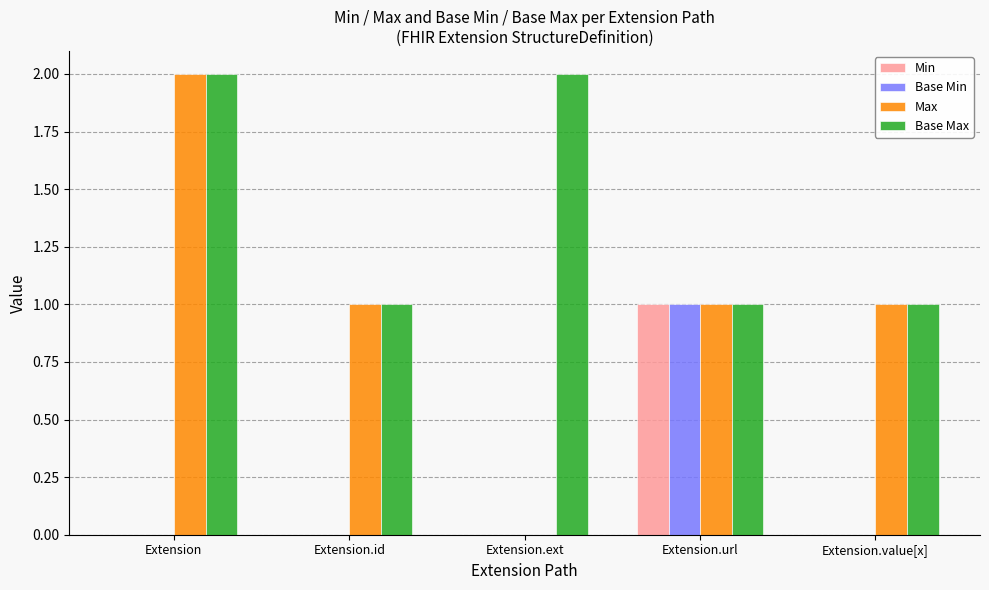

Which series has the largest total across all categories?

Base Max